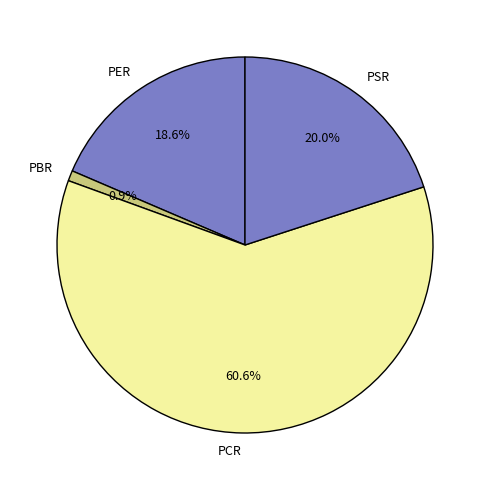

Which slice is the smallest?

PBR